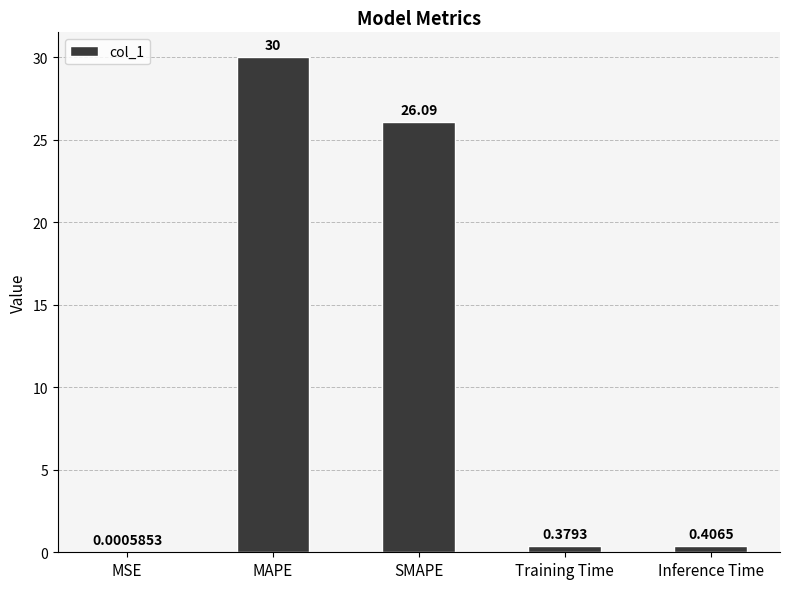

What is the sum of the values at Inference Time and MAPE?

30.4